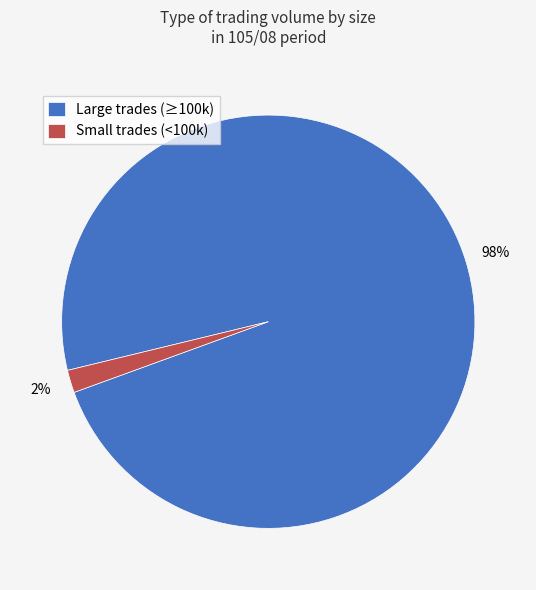

To the nearest percent, what is the difference between the largest and smallest slice percentages?

96%